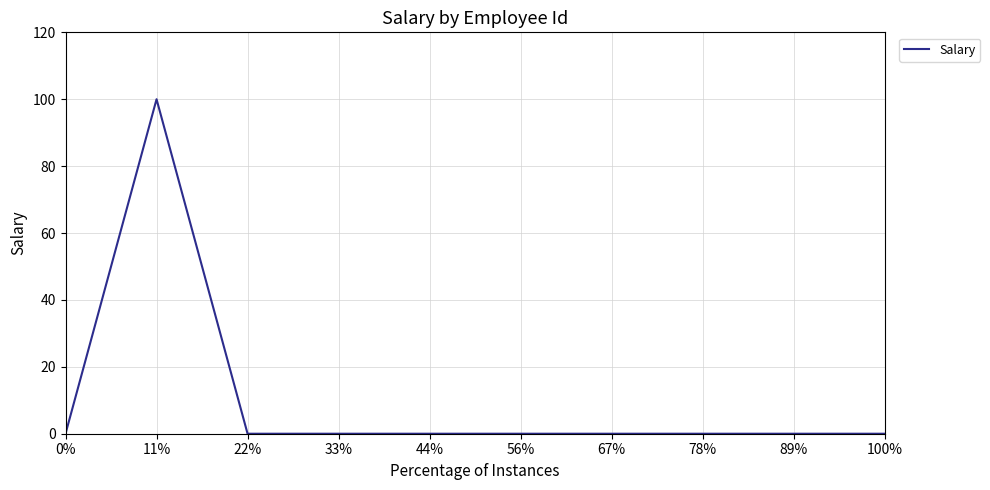

What position from the right is 33%?

7